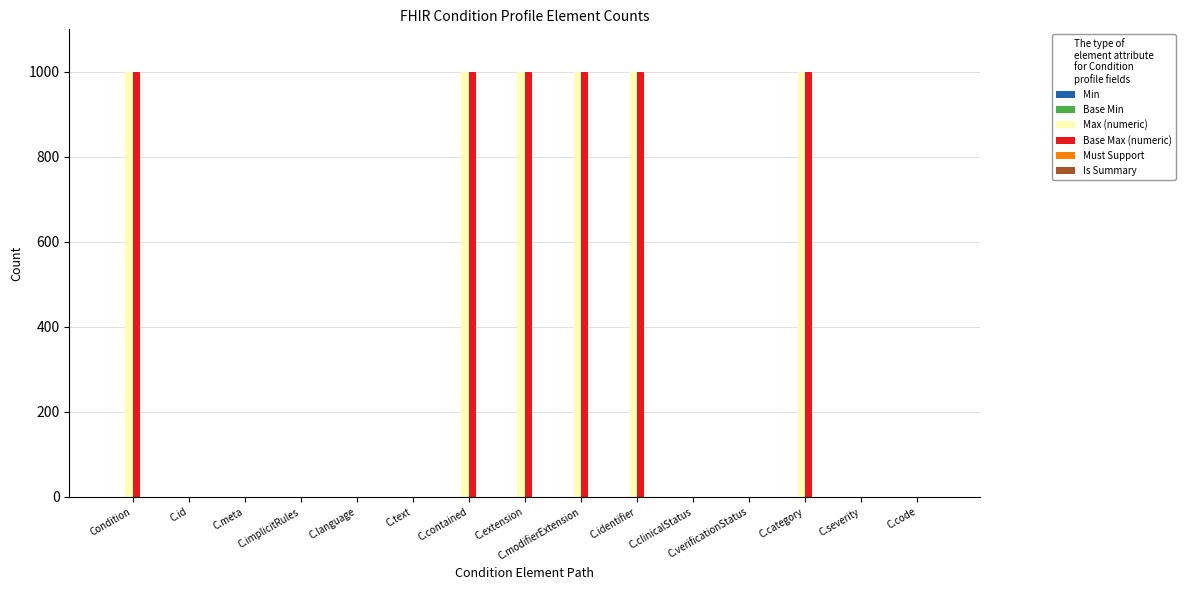

Is it true that Base Max (numeric) equals 999 at C.contained?

True